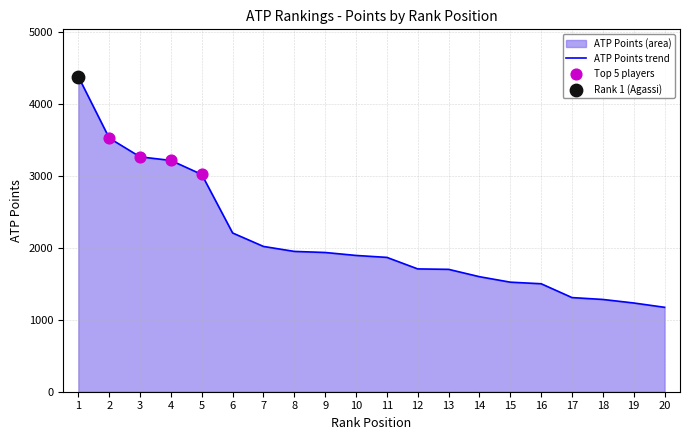

Approximately how many times larger is the value at 1 compared to 8?

2.2